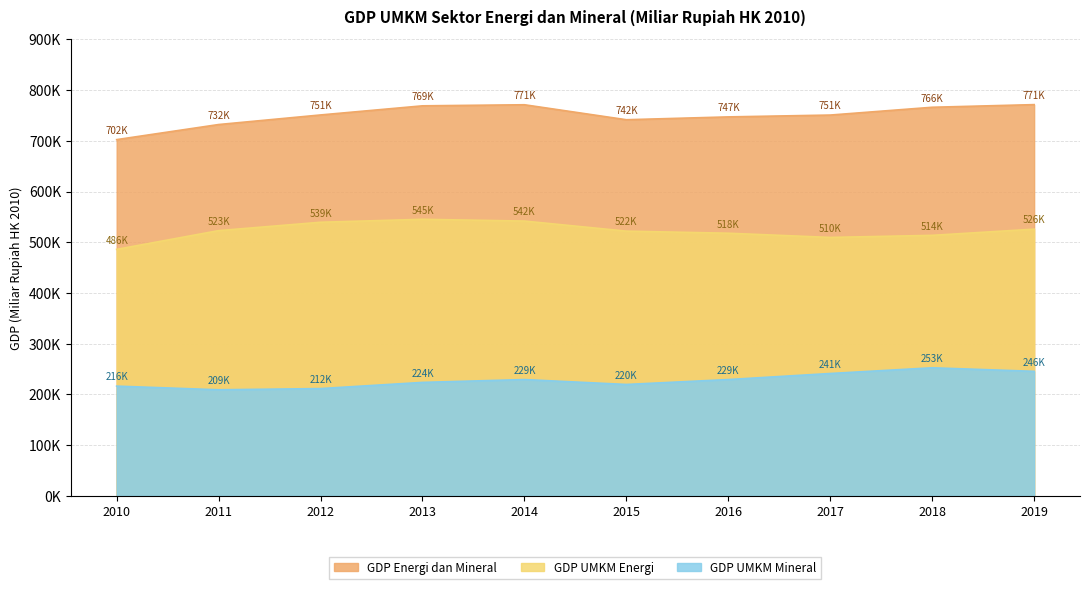

Reading right to left, what are all the values shown in this chart?

GDP UMKM Energi: 525843.3	513653.4	509544.9	517848.0	521945.8	541819.5	545286.2	539465.2	522962.8	486012.8
GDP UMKM Mineral: 245544.3	252529.5	241272.0	229338.5	219656.6	229306.8	223716.5	211553.2	209168.3	216378.3
GDP Energi dan Mineral: 771387.6	766182.9	750816.9	747186.5	741602.4	771126.3	769002.7	751018.4	732131.1	702391.1